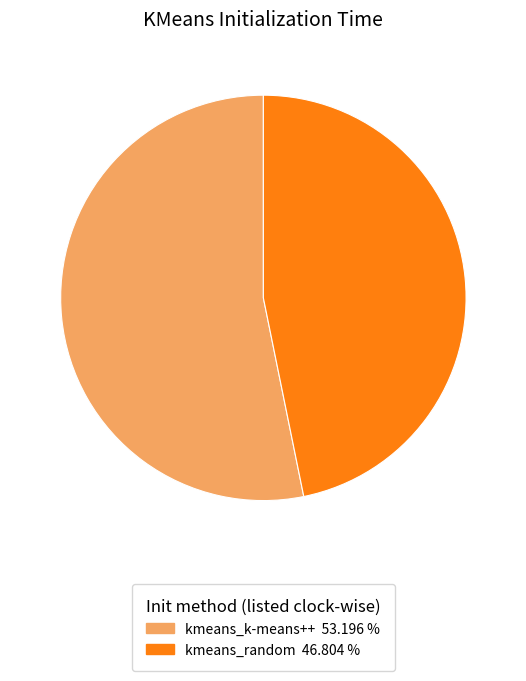

Does any single category account for the majority?

Yes